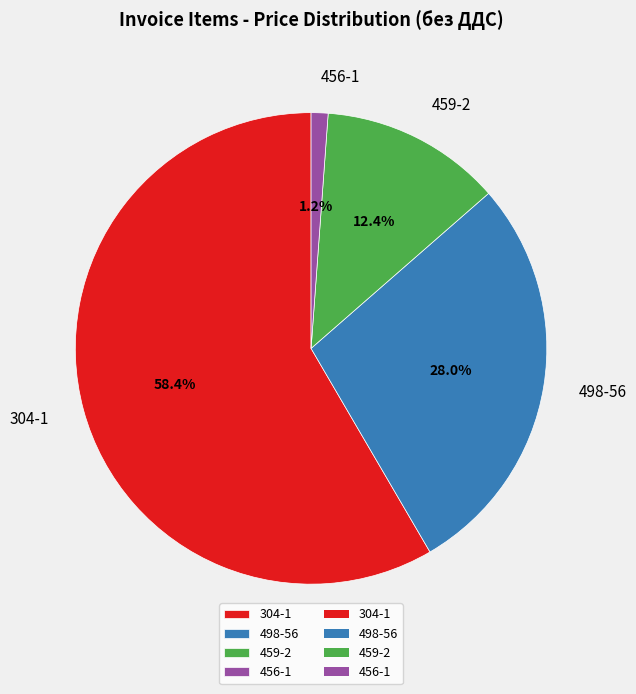

To the nearest percent, what is the combined percentage of 459-2 and 456-1?

14%